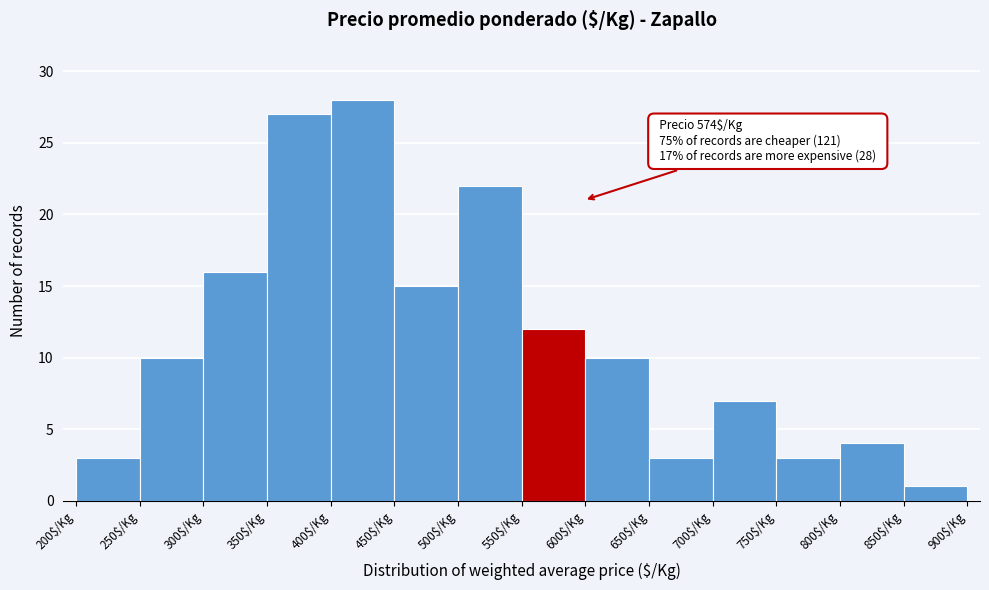

Over which range of the x-axis is the bar tallest?

400 to 450